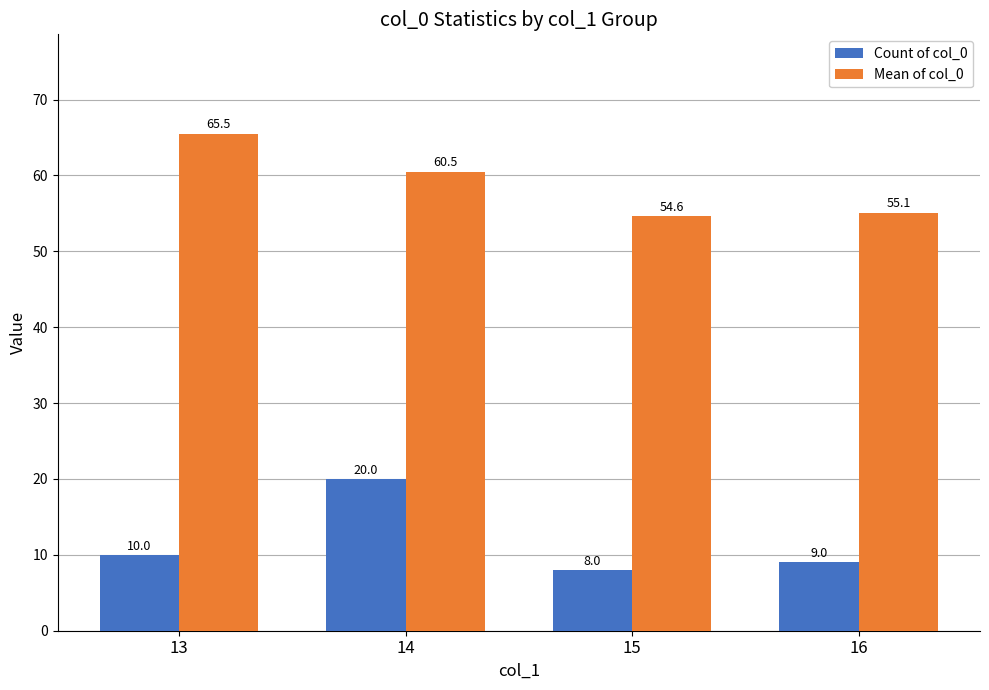

What is the average value of the Mean of col_0 series?

58.9